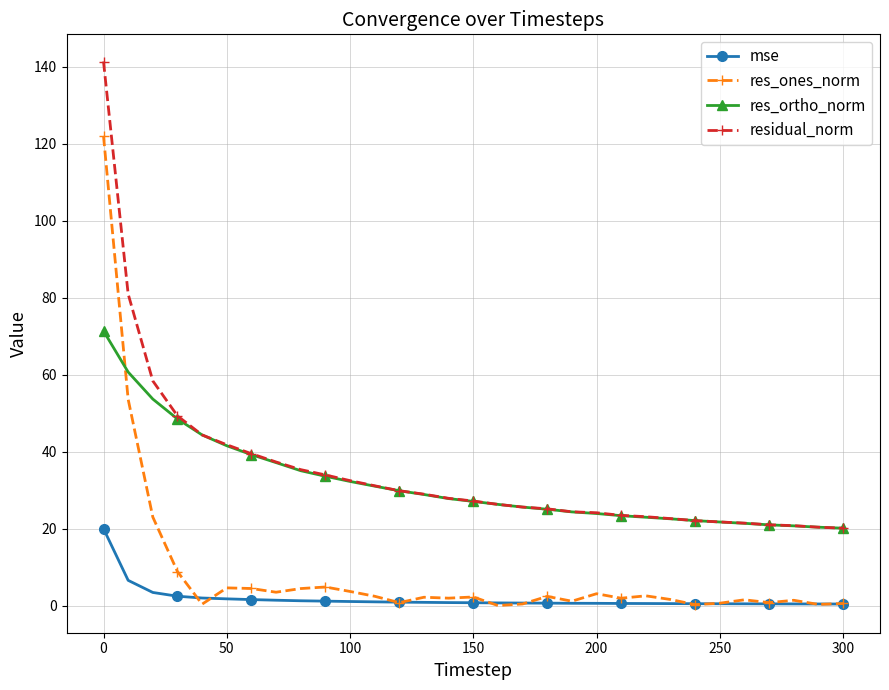

What is the greatest value displayed?

141.4